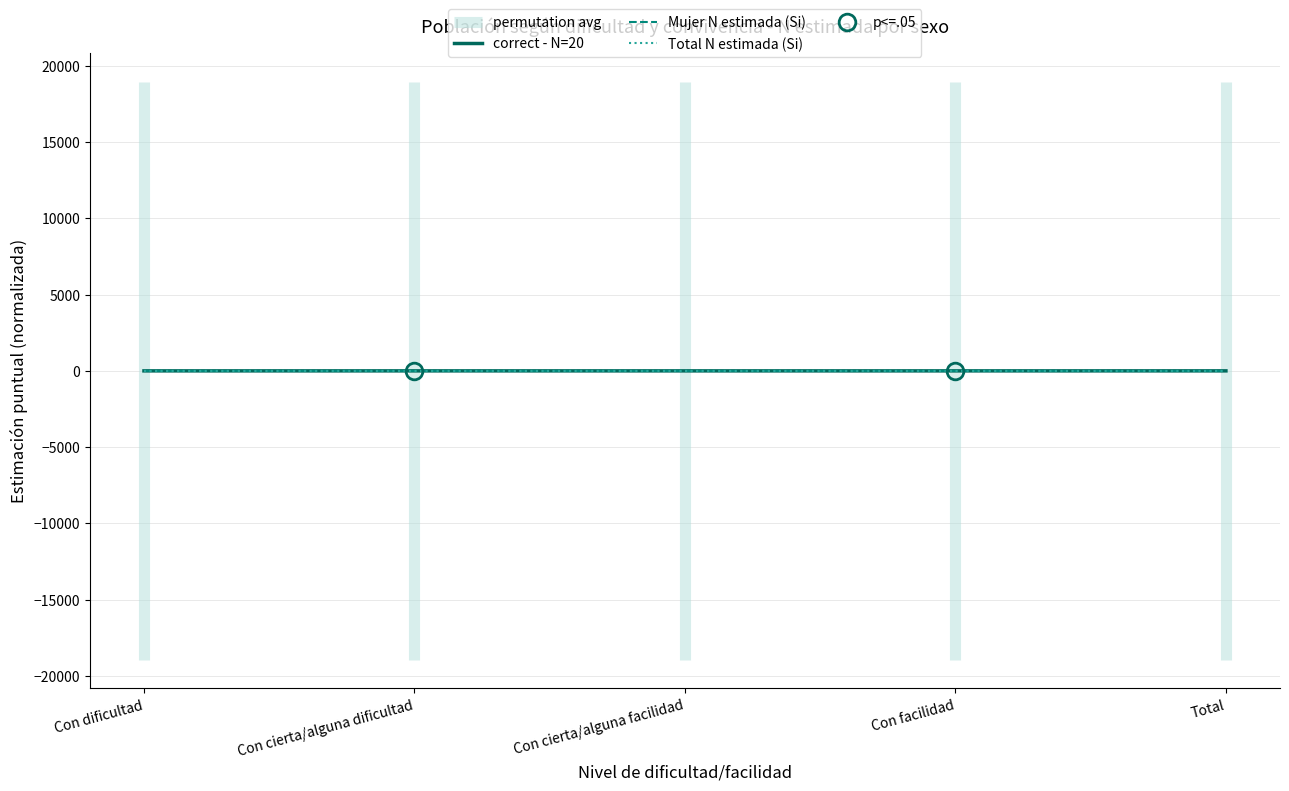

What are all the series names shown in the legend?

correct - N=20, Mujer N estimada (Si), Total N estimada (Si)